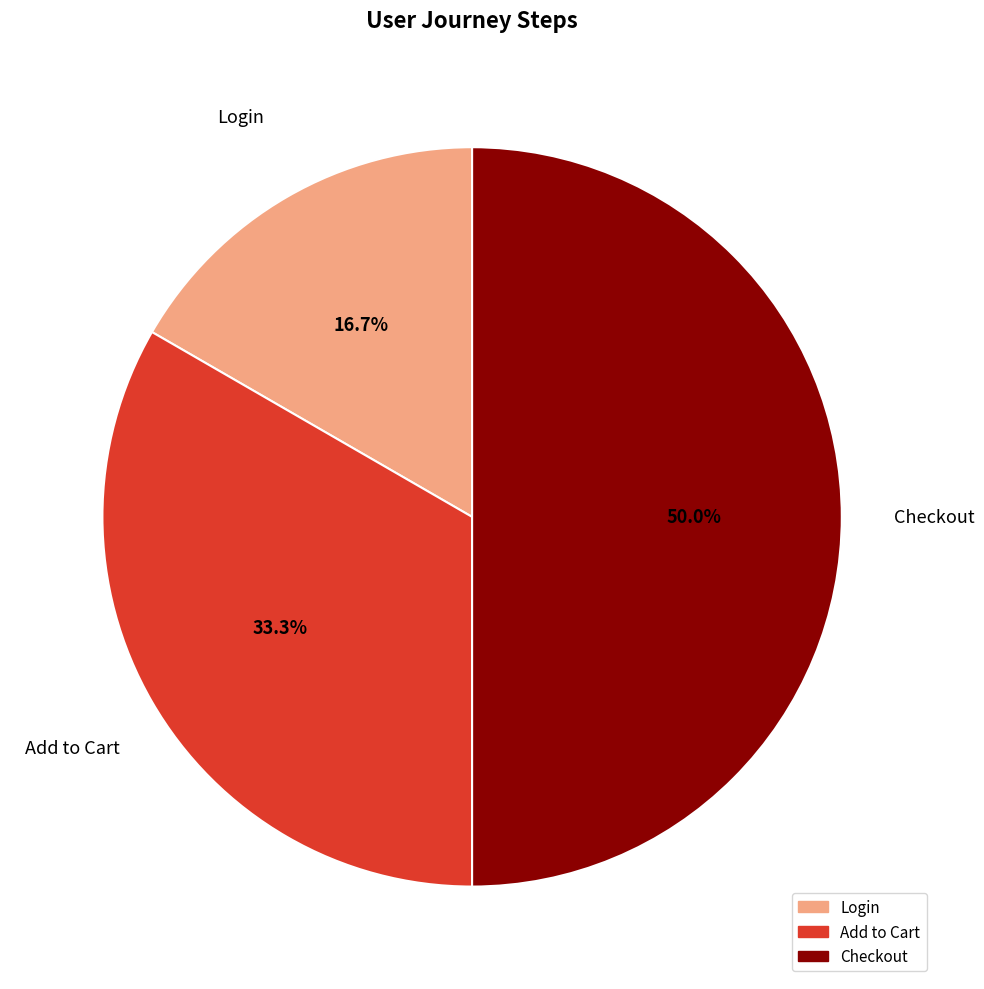

Which slice is the largest?

Checkout